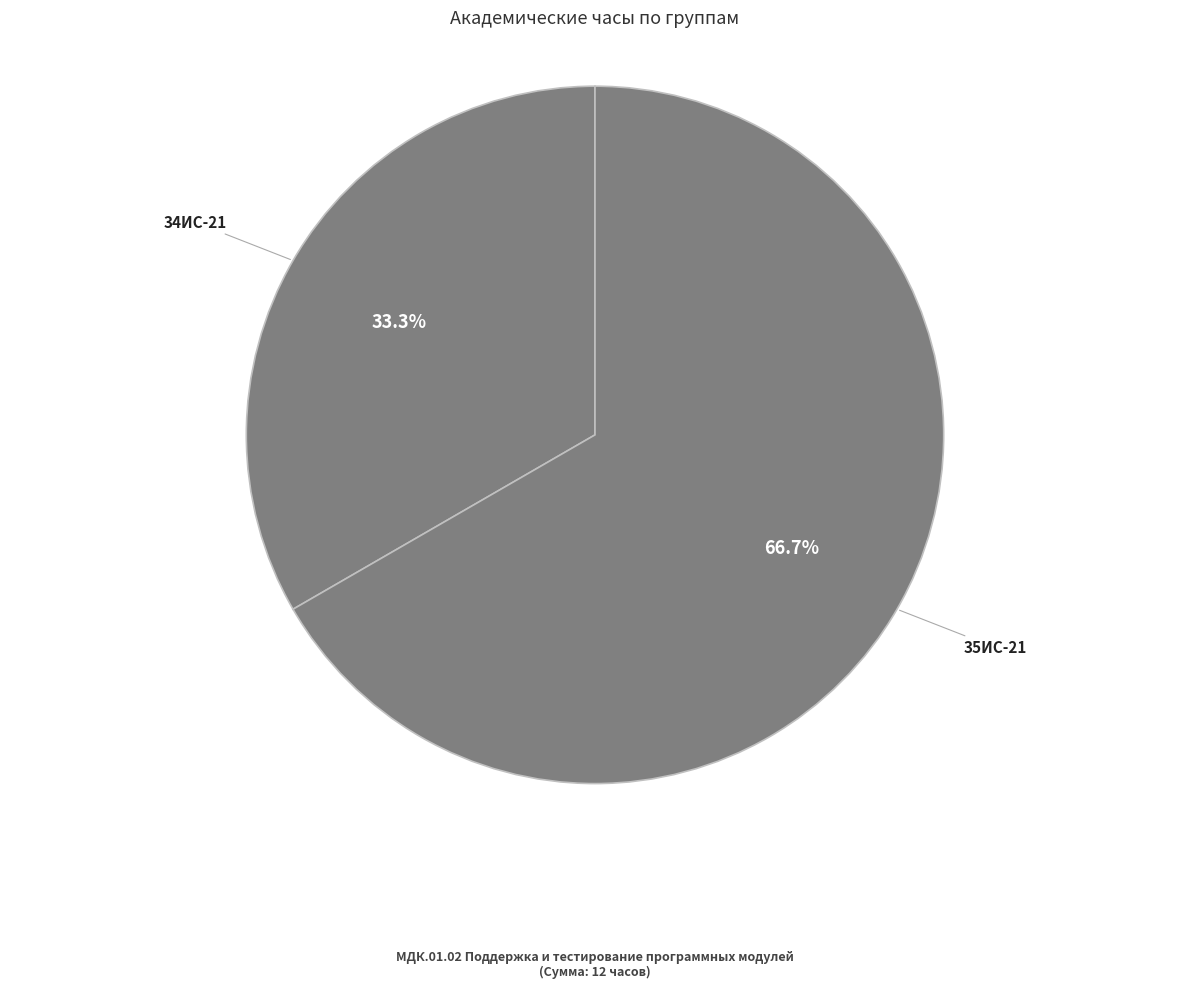

To the nearest percent, what is the combined percentage of 35ИС-21 and 34ИС-21?

100%